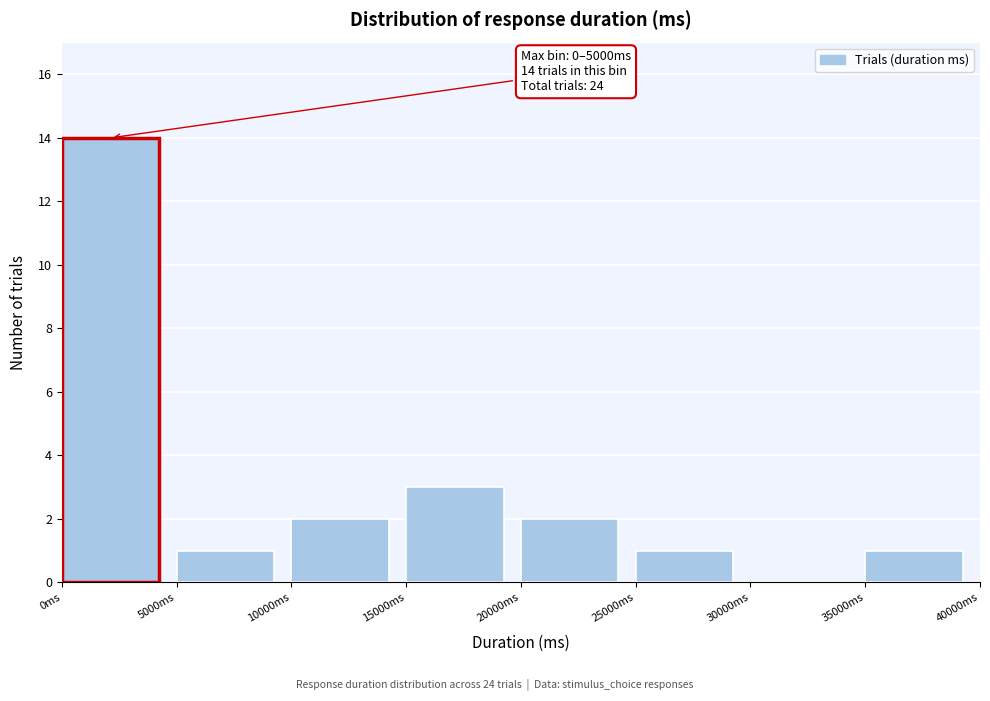

Which range on the x-axis has the tallest bar?

0 to 5000